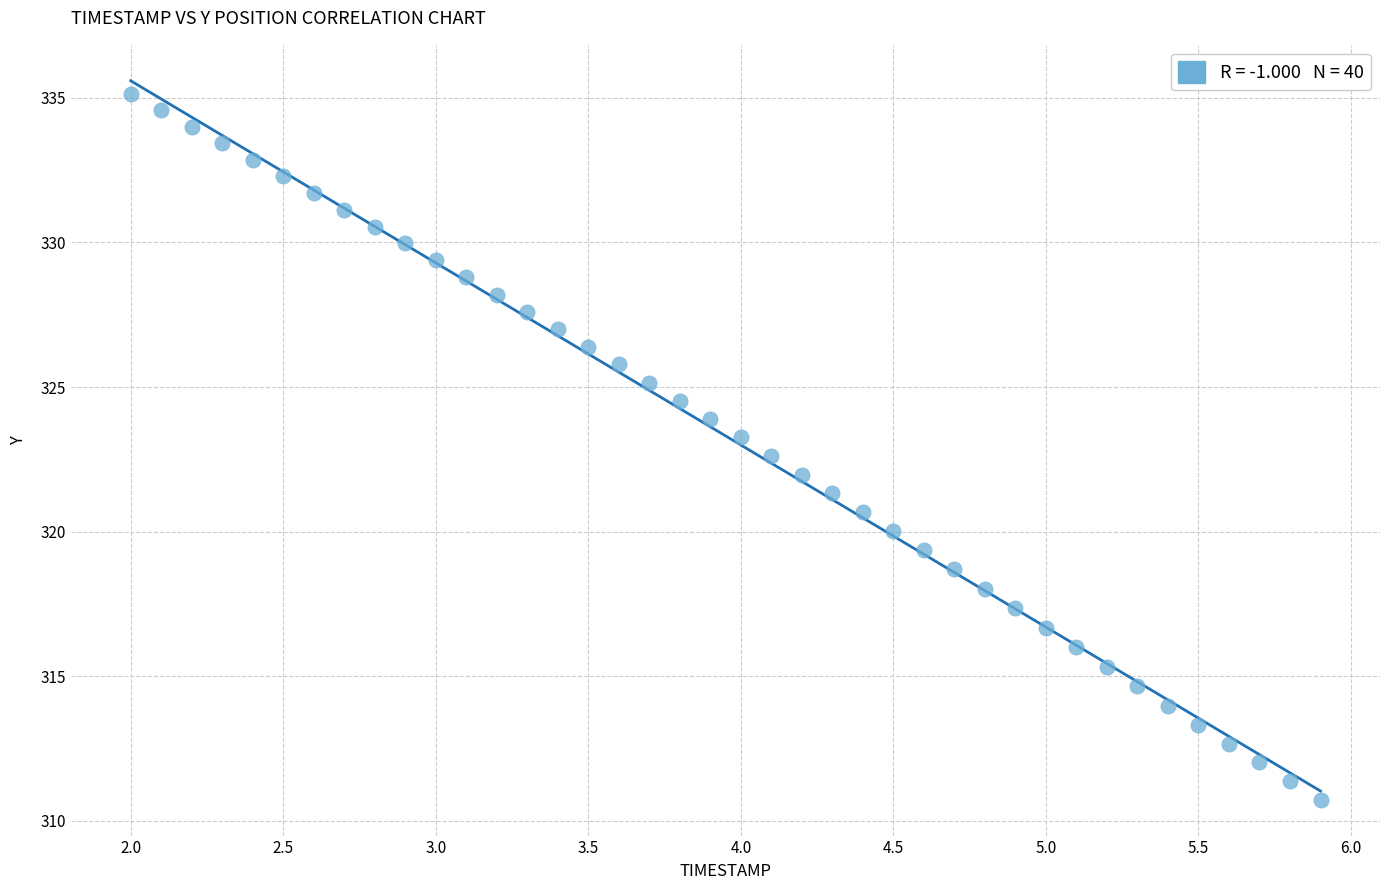

What is the range of X values (max minus min)?

3.9